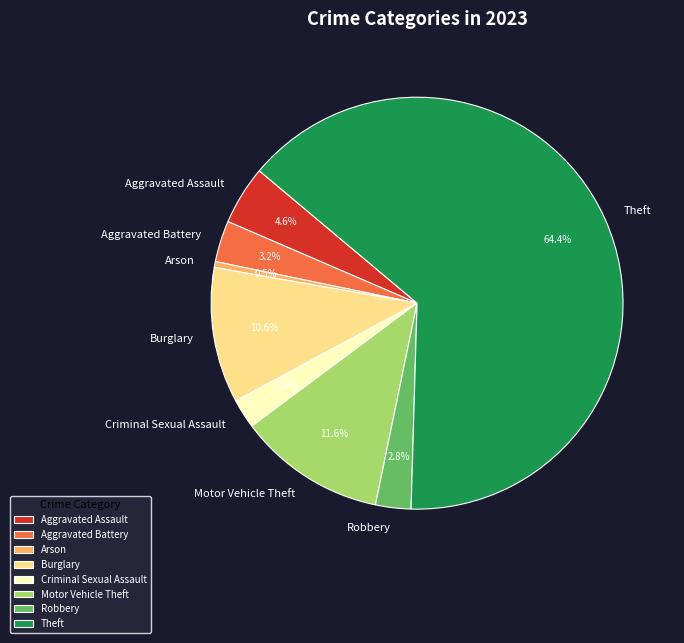

Which category has the biggest portion of the pie?

Theft